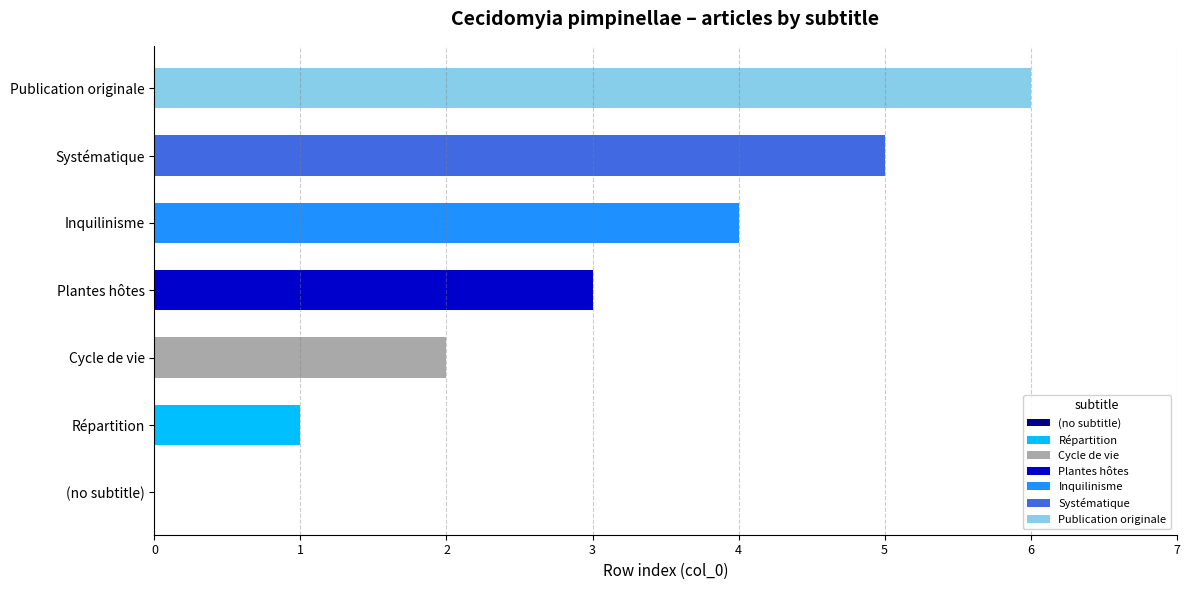

Between Cycle de vie and (no subtitle), which is larger?

Cycle de vie